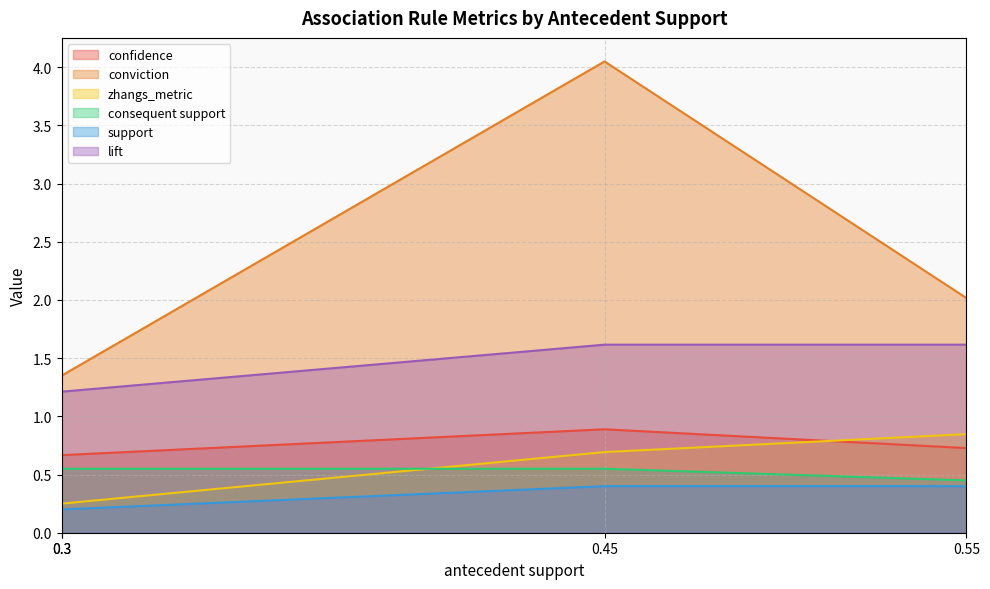

Count the number of data series in this chart.

6